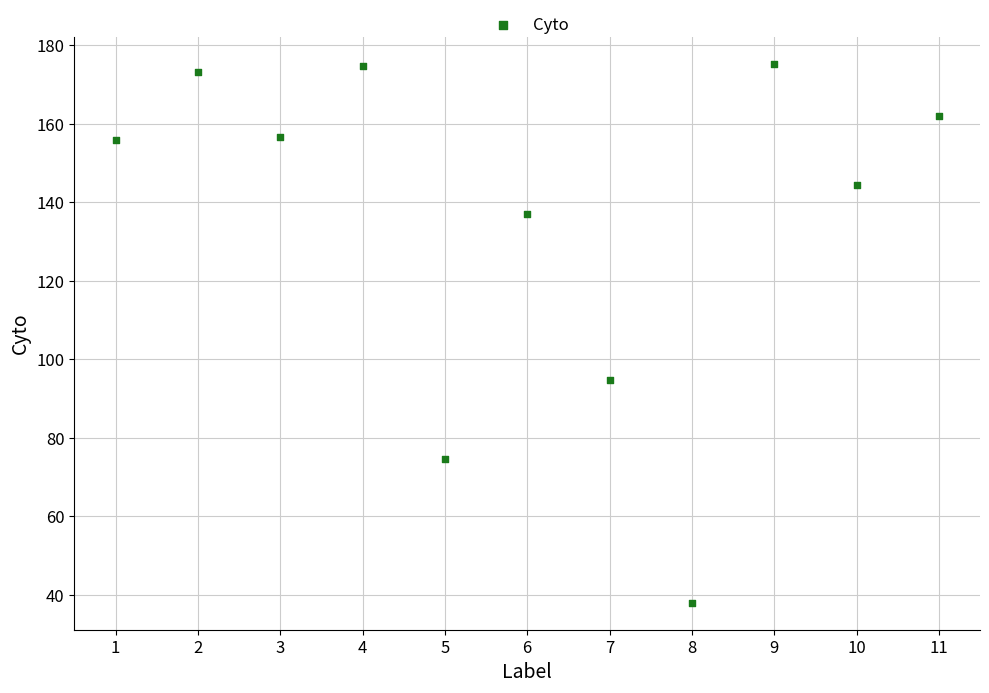

What is the range of X values (max minus min)?

10.0